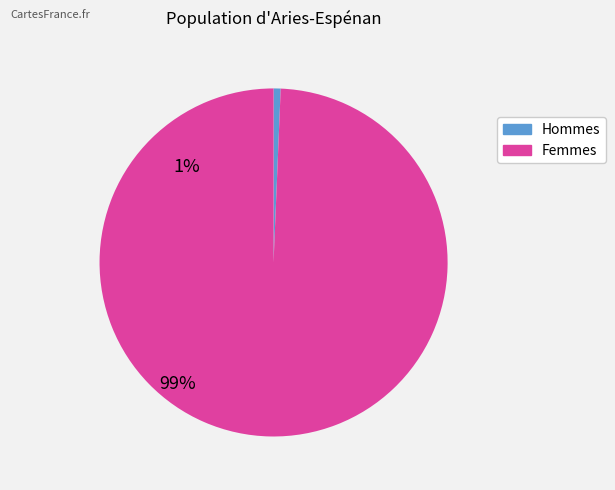

Is there any slice that represents more than half of the pie?

Yes